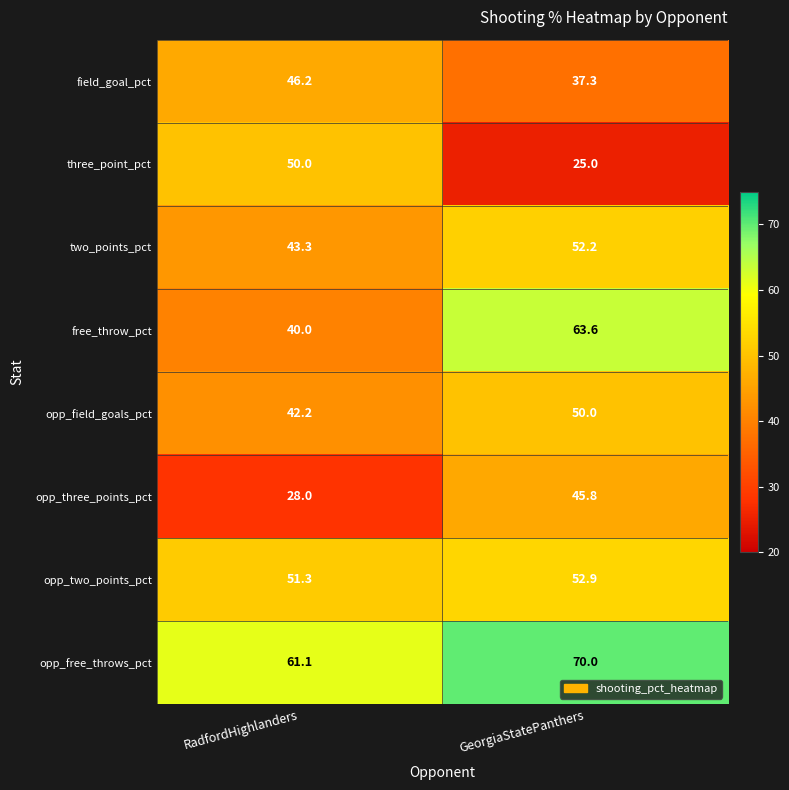

Which series has the widest spread of values?

three_point_pct